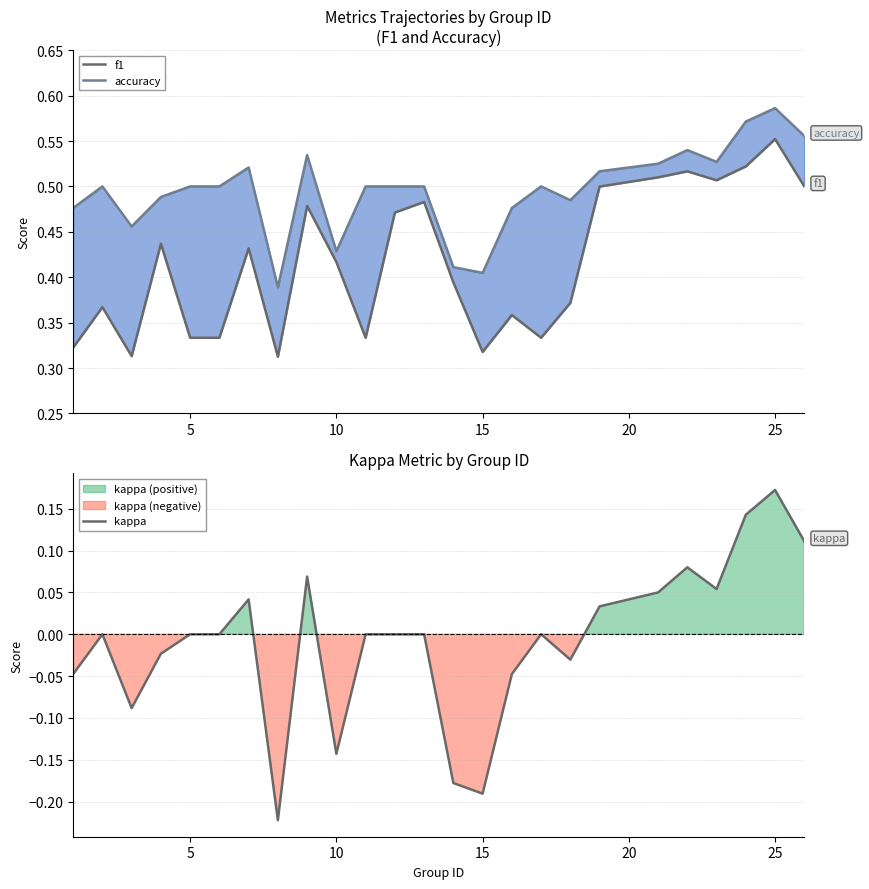

Which category has the highest value in the kappa series?

25